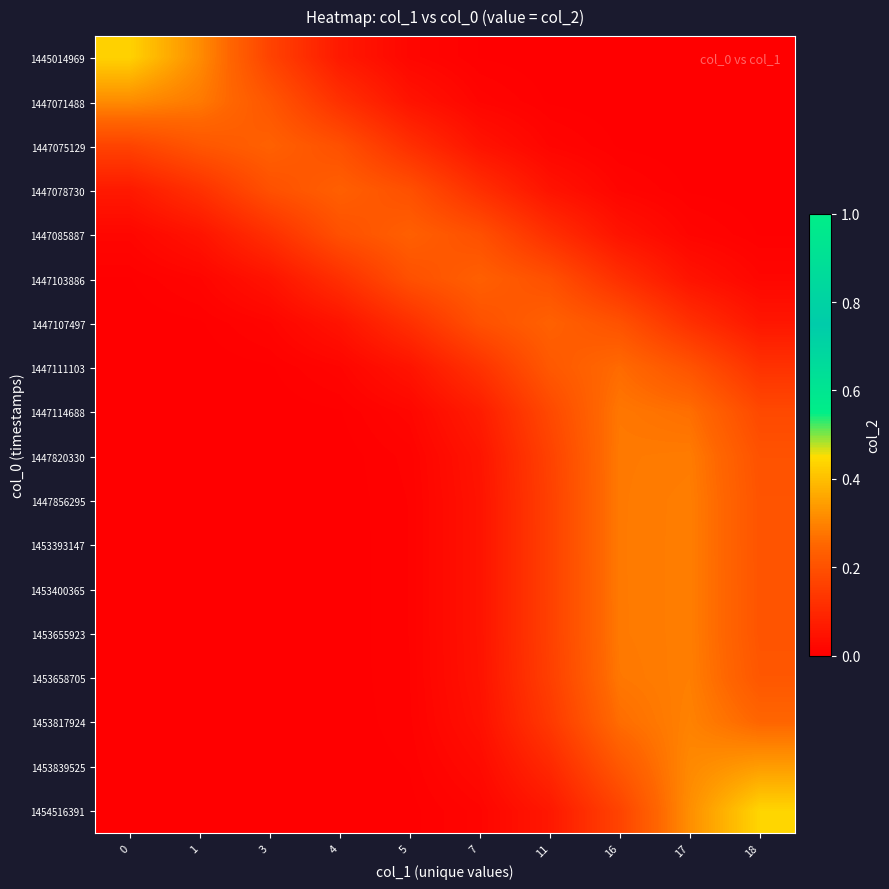

Reading left to right, list all the values displayed in this chart.

1445014969: 0=0.4	1=0.3	3=0.2	4=0.1	5=0.0	7=0.0	11=0.0	16=0.0	17=0.0	18=0.0
1447071488: 0=0.3	1=0.3	3=0.2	4=0.1	5=0.0	7=0.0	11=0.0	16=0.0	17=0.0	18=0.0
1447075129: 0=0.2	1=0.2	3=0.2	4=0.2	5=0.1	7=0.0	11=0.0	16=0.0	17=0.0	18=0.0
1447078730: 0=0.1	1=0.1	3=0.2	4=0.2	5=0.2	7=0.1	11=0.0	16=0.0	17=0.0	18=0.0
1447085887: 0=0.0	1=0.0	3=0.1	4=0.2	5=0.2	7=0.2	11=0.1	16=0.0	17=0.0	18=0.0
1447103886: 0=0.0	1=0.0	3=0.0	4=0.1	5=0.2	7=0.2	11=0.2	16=0.1	17=0.0	18=0.0
1447107497: 0=0.0	1=0.0	3=0.0	4=0.0	5=0.1	7=0.2	11=0.2	16=0.2	17=0.1	18=0.1
1447111103: 0=0.0	1=0.0	3=0.0	4=0.0	5=0.1	7=0.1	11=0.2	16=0.3	17=0.2	18=0.1
1447114688: 0=0.0	1=0.0	3=0.0	4=0.0	5=0.0	7=0.1	11=0.2	16=0.3	17=0.3	18=0.2
1447820330: 0=0.0	1=0.0	3=0.0	4=0.0	5=0.0	7=0.1	11=0.2	16=0.3	17=0.3	18=0.2
1447856295: 0=0.0	1=0.0	3=0.0	4=0.0	5=0.0	7=0.0	11=0.2	16=0.3	17=0.3	18=0.2
1453393147: 0=0.0	1=0.0	3=0.0	4=0.0	5=0.0	7=0.0	11=0.2	16=0.3	17=0.3	18=0.2
1453400365: 0=0.0	1=0.0	3=0.0	4=0.0	5=0.0	7=0.0	11=0.2	16=0.3	17=0.3	18=0.2
1453655923: 0=0.0	1=0.0	3=0.0	4=0.0	5=0.0	7=0.0	11=0.2	16=0.3	17=0.3	18=0.2
1453658705: 0=0.0	1=0.0	3=0.0	4=0.0	5=0.0	7=0.0	11=0.2	16=0.3	17=0.3	18=0.2
1453817924: 0=0.0	1=0.0	3=0.0	4=0.0	5=0.0	7=0.0	11=0.1	16=0.3	17=0.3	18=0.3
1453839525: 0=0.0	1=0.0	3=0.0	4=0.0	5=0.0	7=0.0	11=0.1	16=0.2	17=0.3	18=0.3
1454516391: 0=0.0	1=0.0	3=0.0	4=0.0	5=0.0	7=0.0	11=0.1	16=0.2	17=0.3	18=0.4